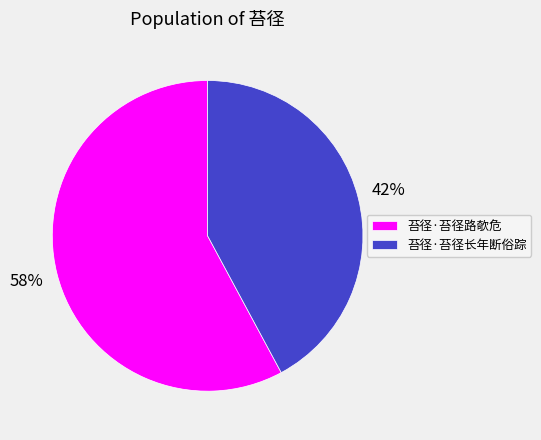

What is the ratio of the value at 苔径·苔径长年断俗踪 to the value at 苔径·苔径路欹危?

0.7